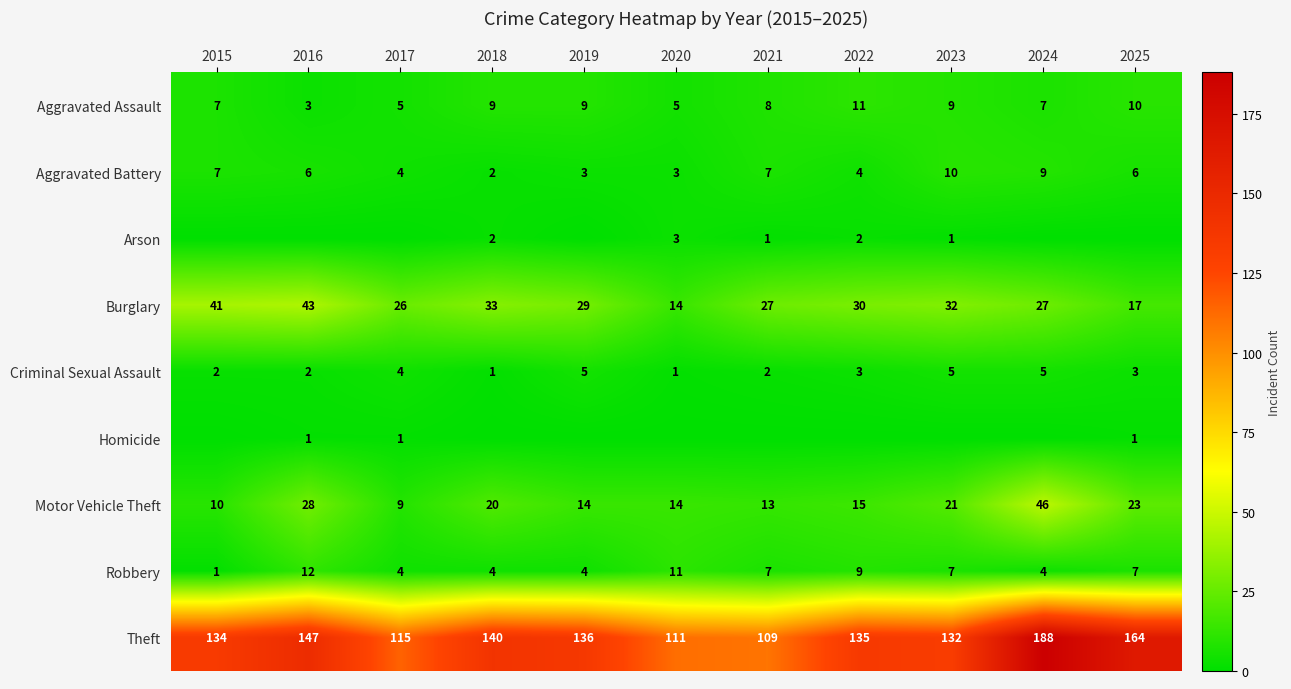

What is the highest value of the Motor Vehicle Theft series?

46